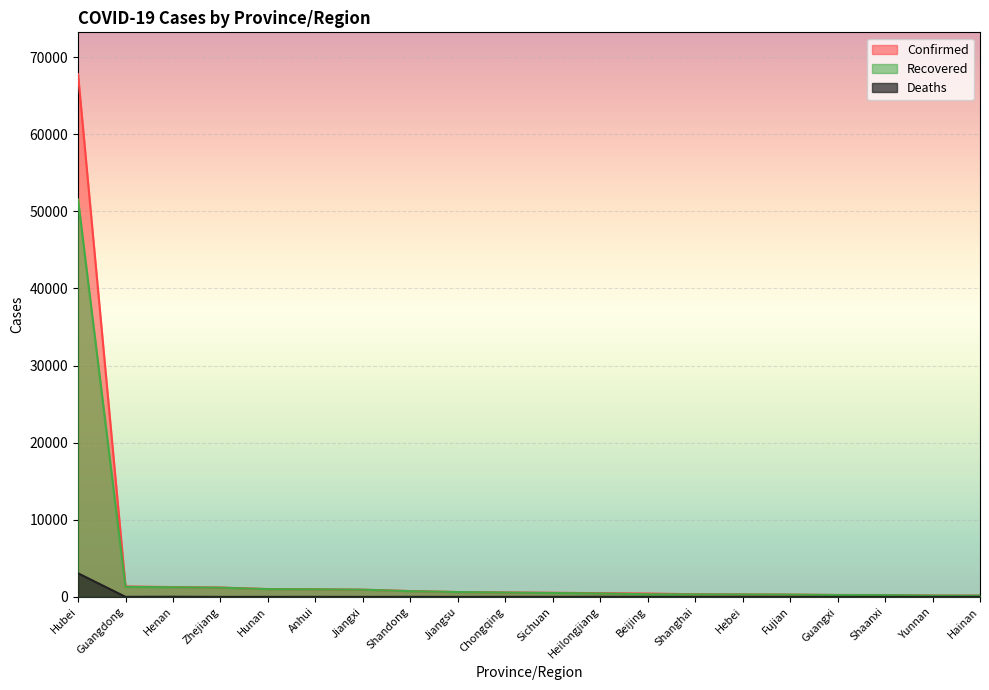

Which series has the largest total across all categories?

Confirmed